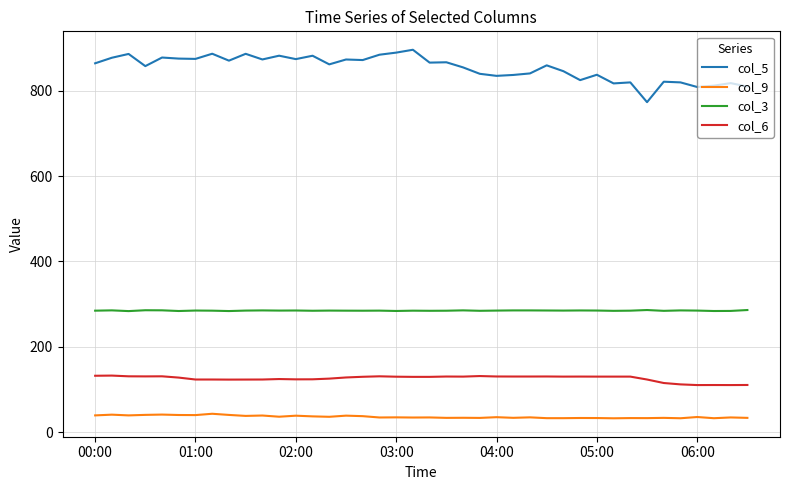

What is the highest value of the col_6 series?

132.8